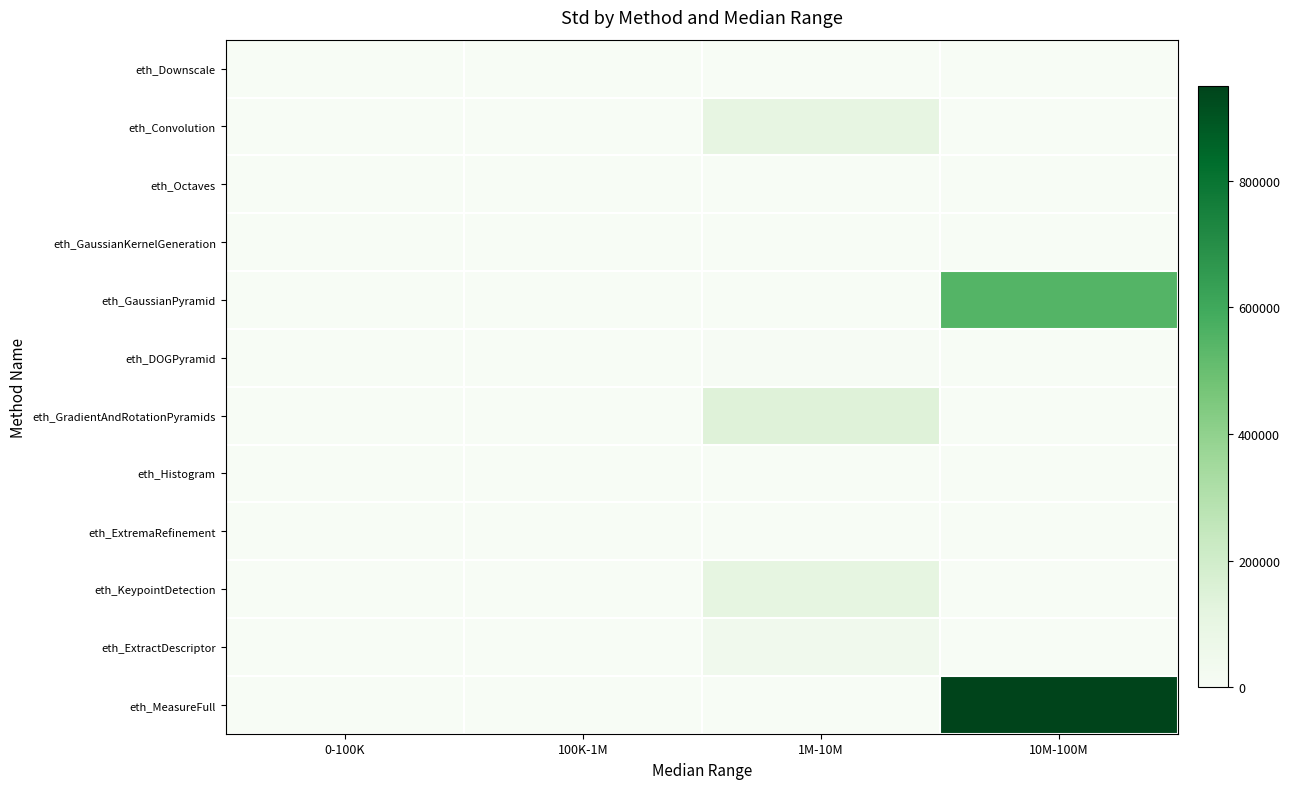

At how many categories does at least one series exceed 112790?

2